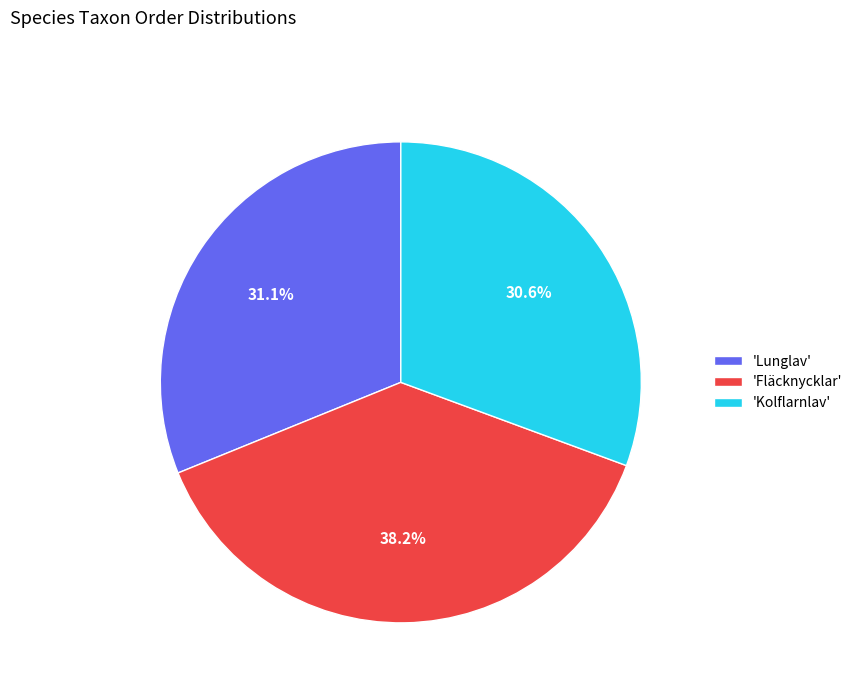

Which category has the smallest portion of the pie?

'Kolflarnlav'